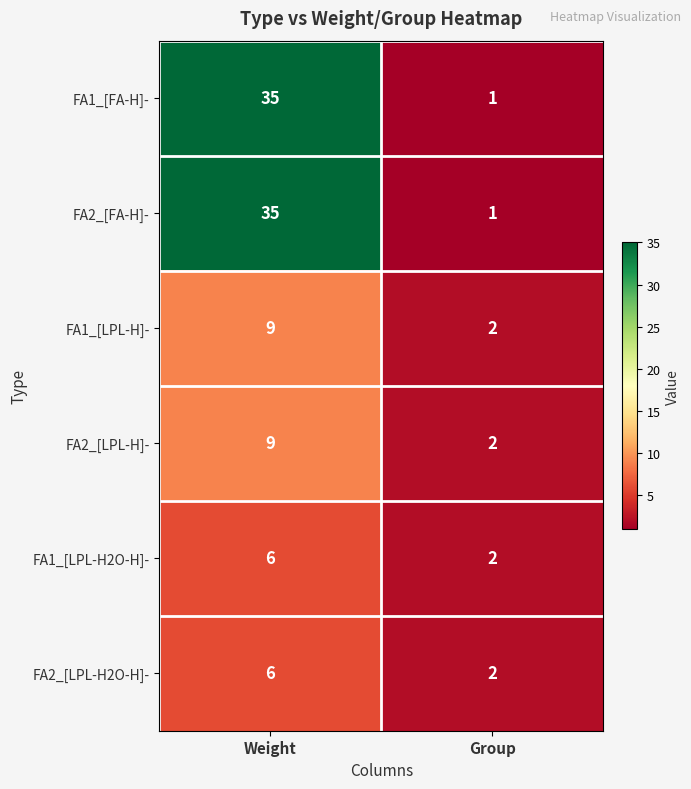

Which label corresponds to the largest value in the chart?

Weight